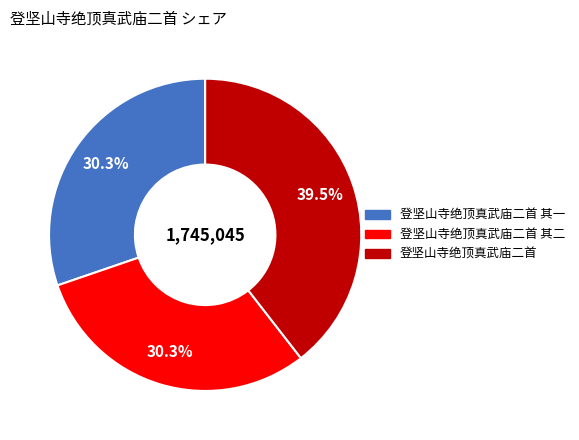

Is there any slice that represents more than half of the pie?

No